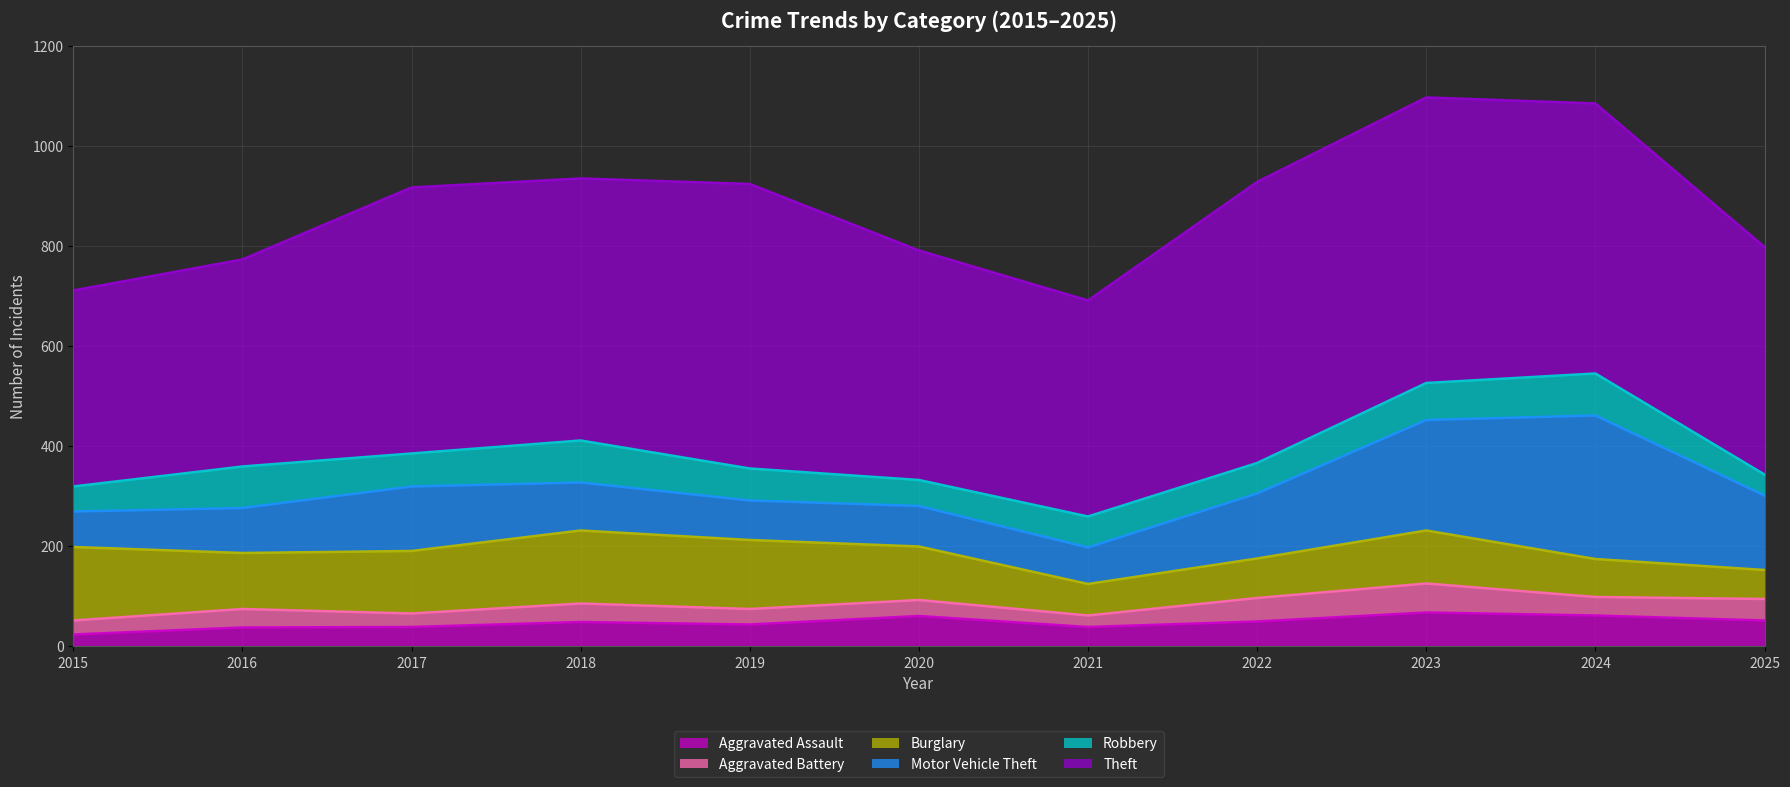

True or false: Theft and Aggravated Battery intersect in this chart.

False